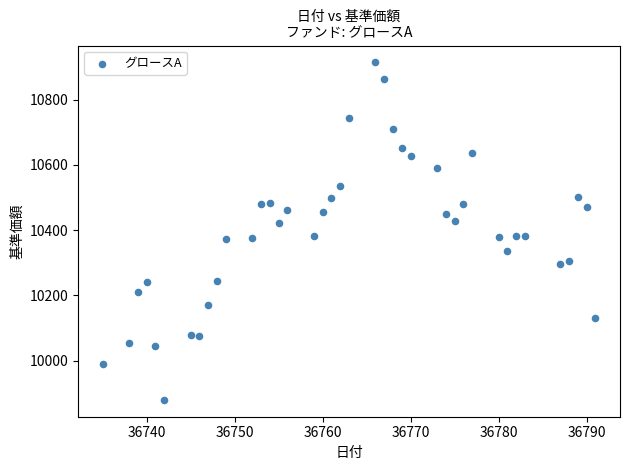

What is the range of Y values (max minus min)?

1034